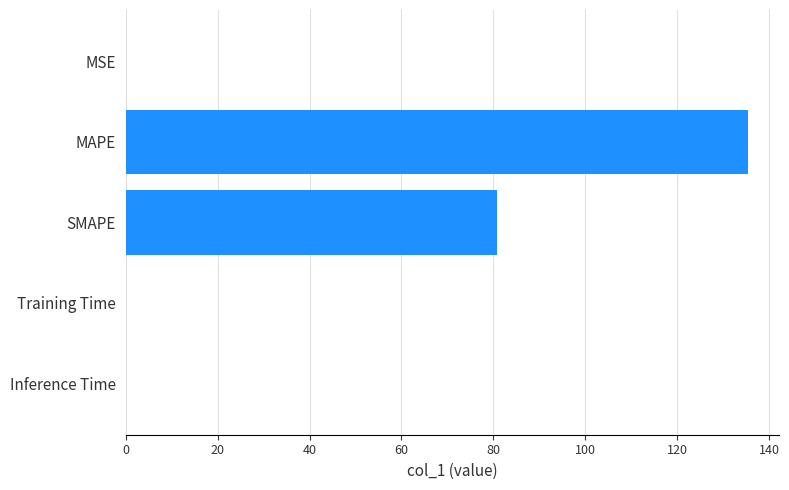

Which category has the highest value across all series?

MAPE